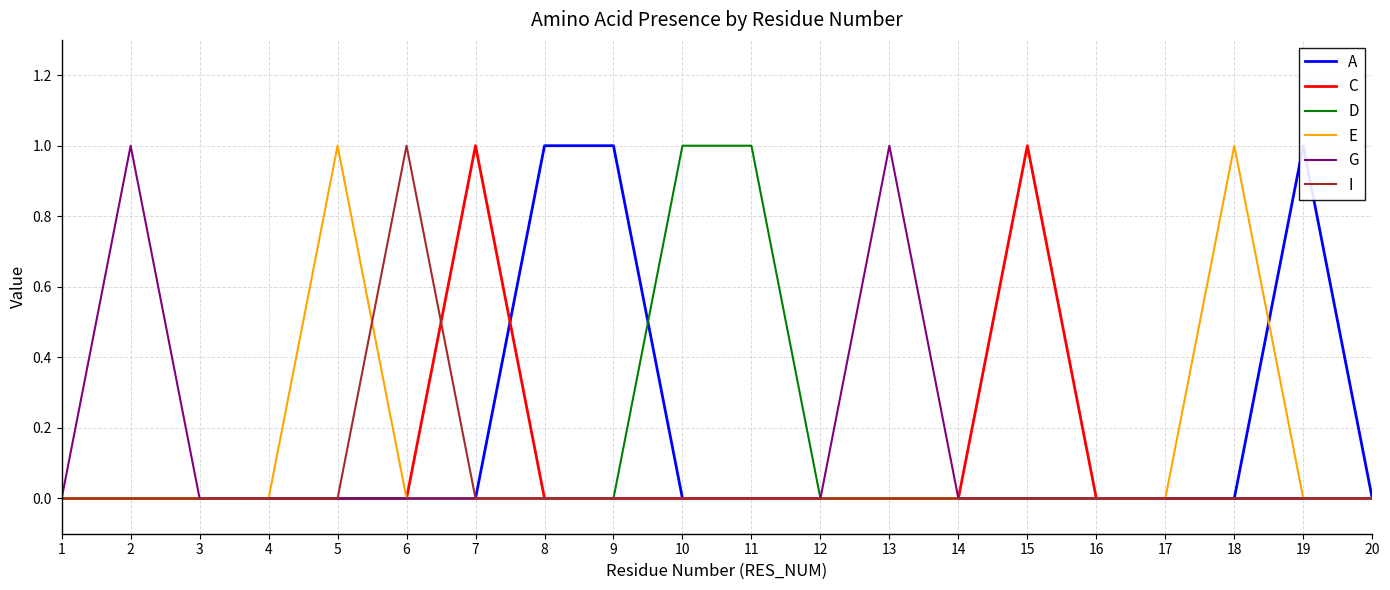

True or false: C and D cross at least once.

False